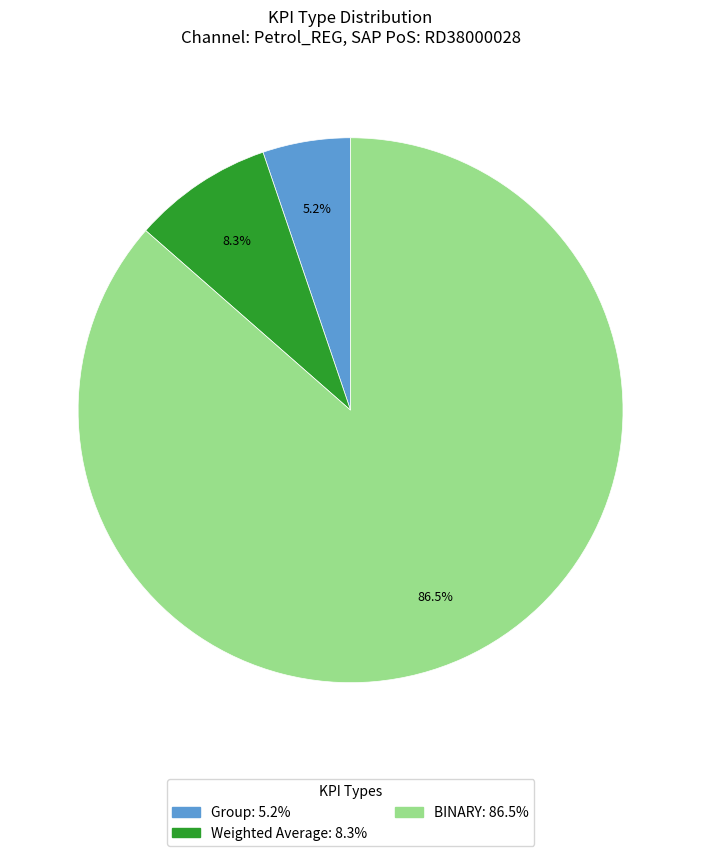

How much of the chart is everything except Weighted Average?

91.7%